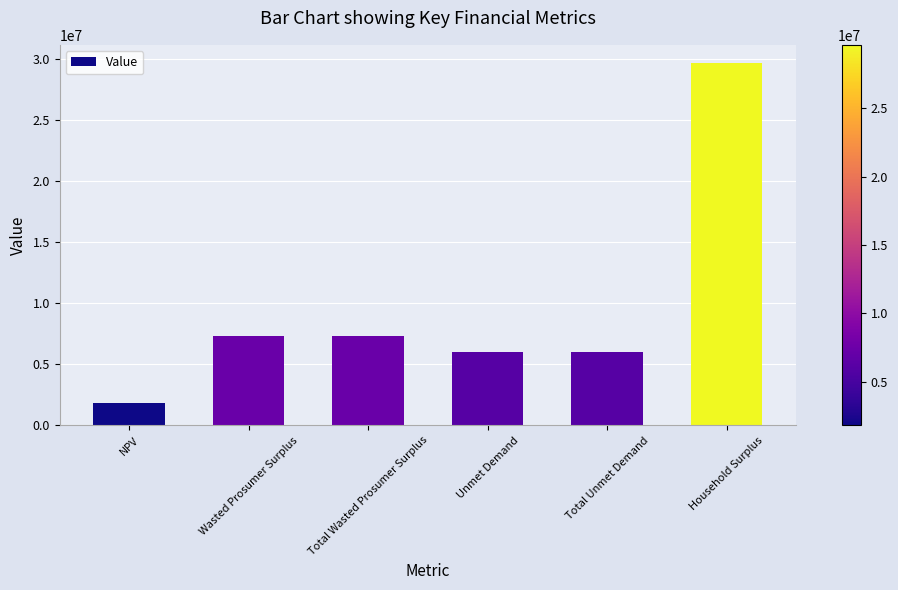

What value does the data have at Total Wasted Prosumer Surplus?

7313302.2